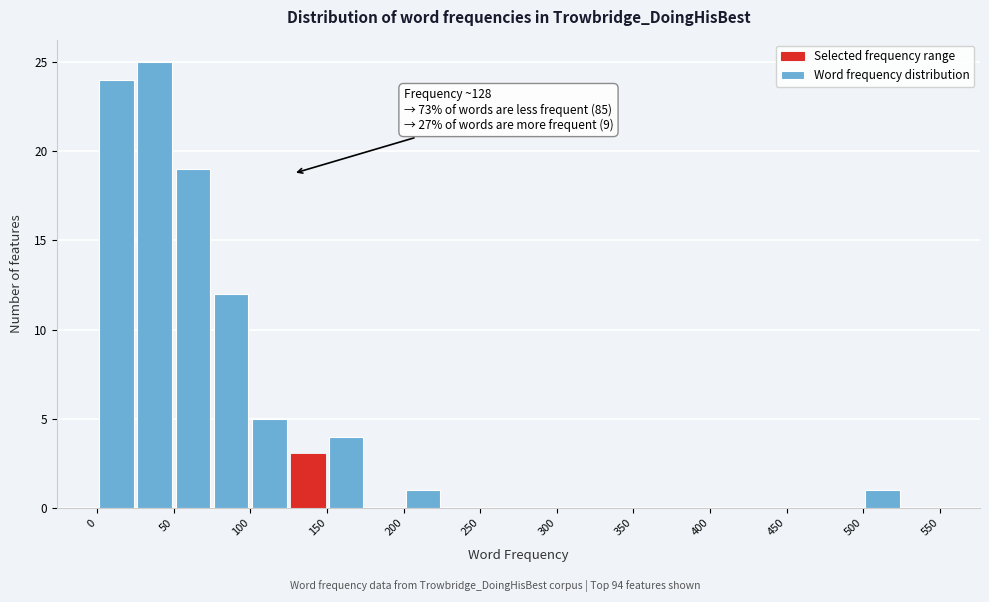

Over which range of the x-axis is the bar tallest?

25 to 50